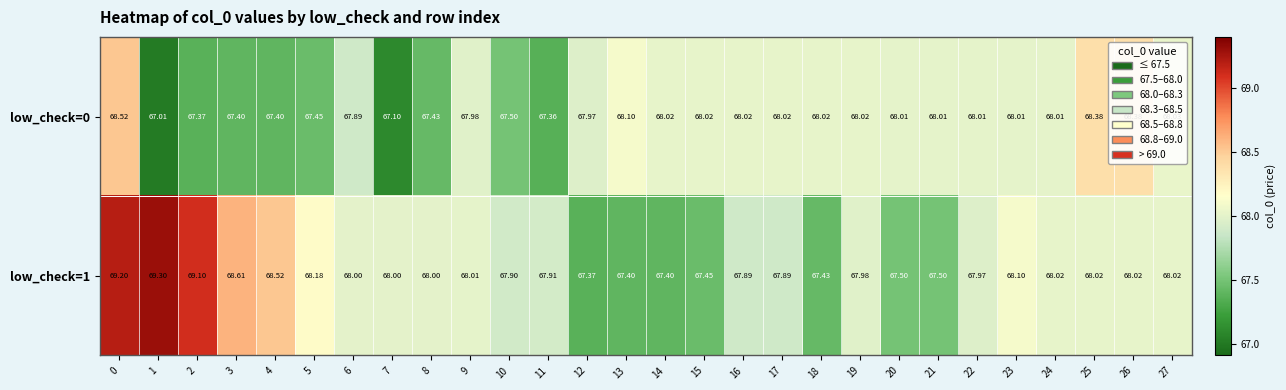

List the series in order of their peak value, highest first.

low_check=1, low_check=0